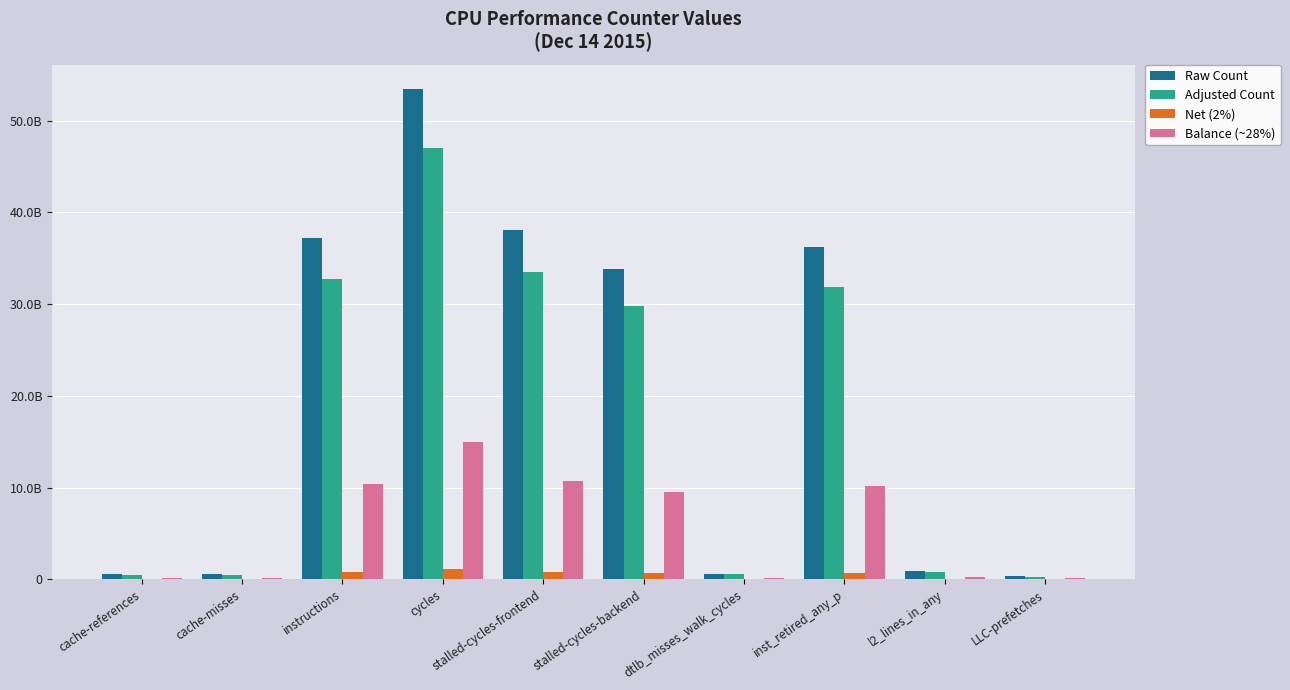

Are the bars horizontal?

No